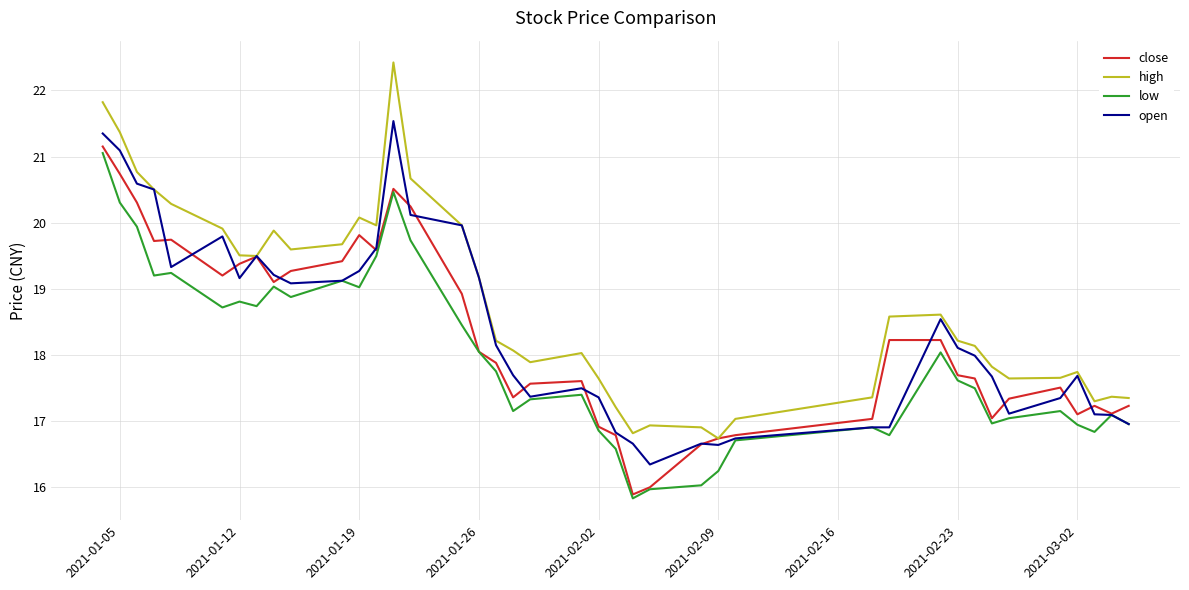

True or false: high and low intersect in this chart.

False